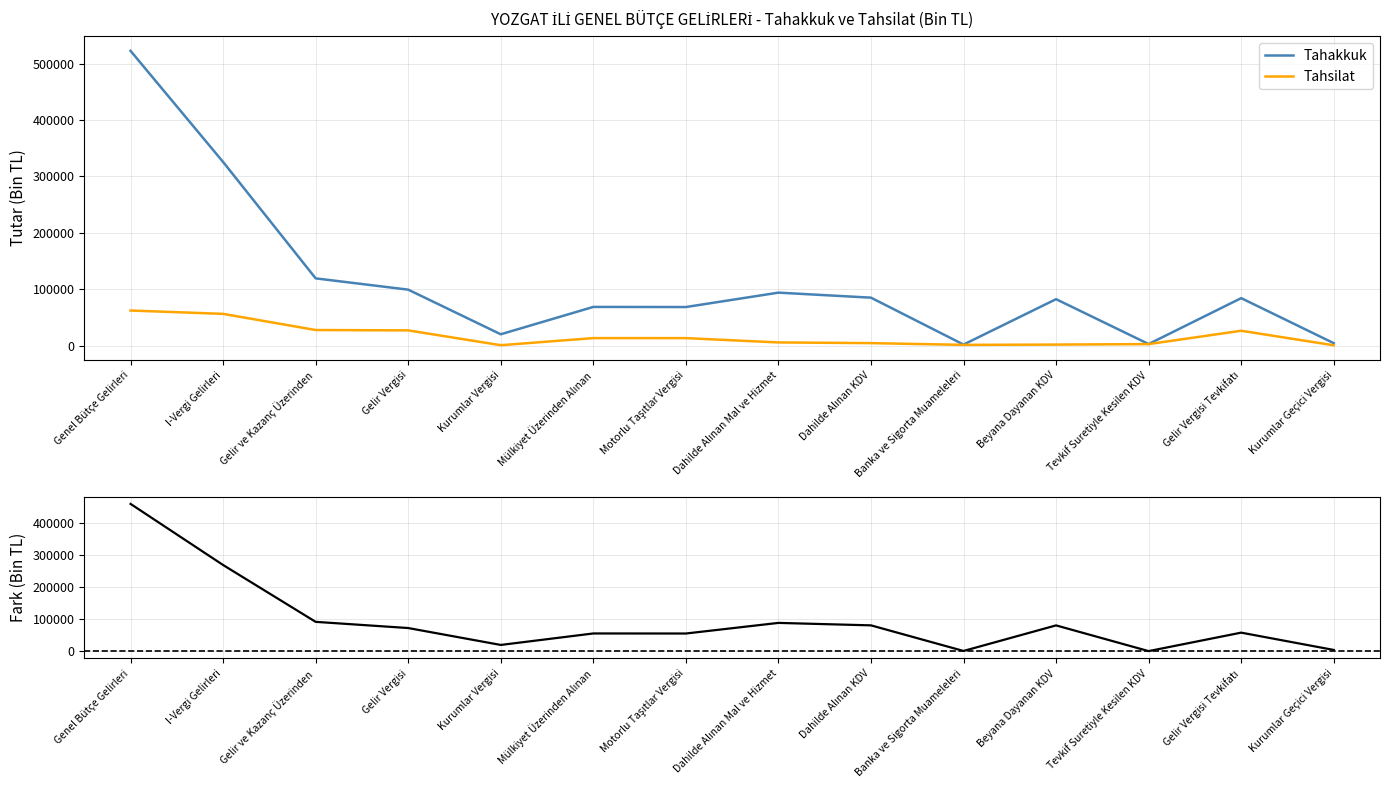

What is the average value of the Tahakkuk series?

112659